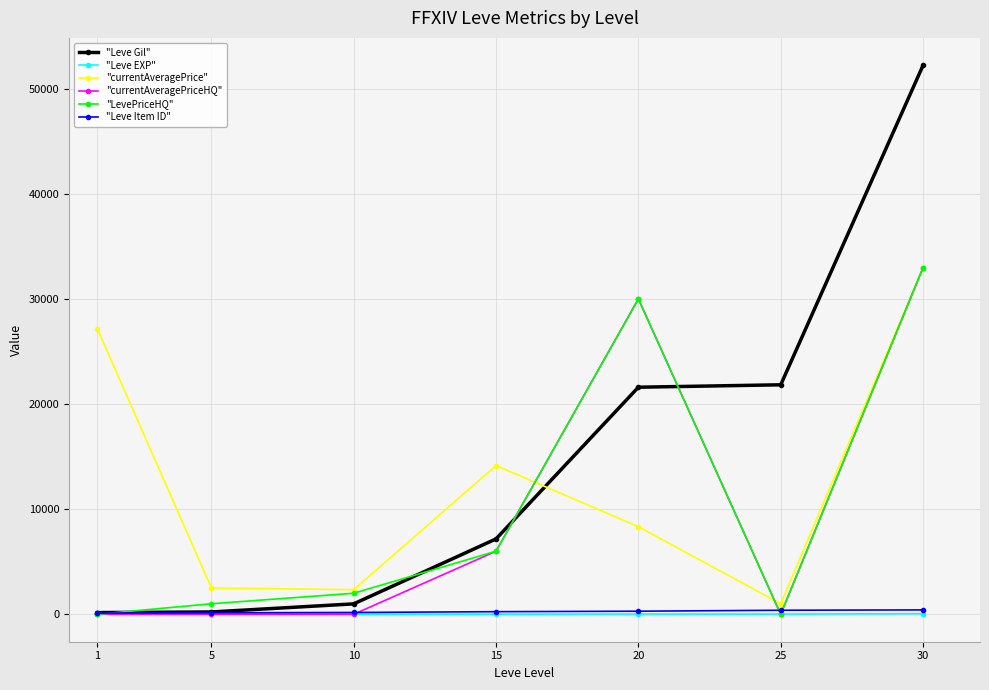

What are all the series names shown in the legend?

"Leve Gil", "Leve EXP", "currentAveragePrice", "currentAveragePriceHQ", "LevePriceHQ", "Leve Item ID"